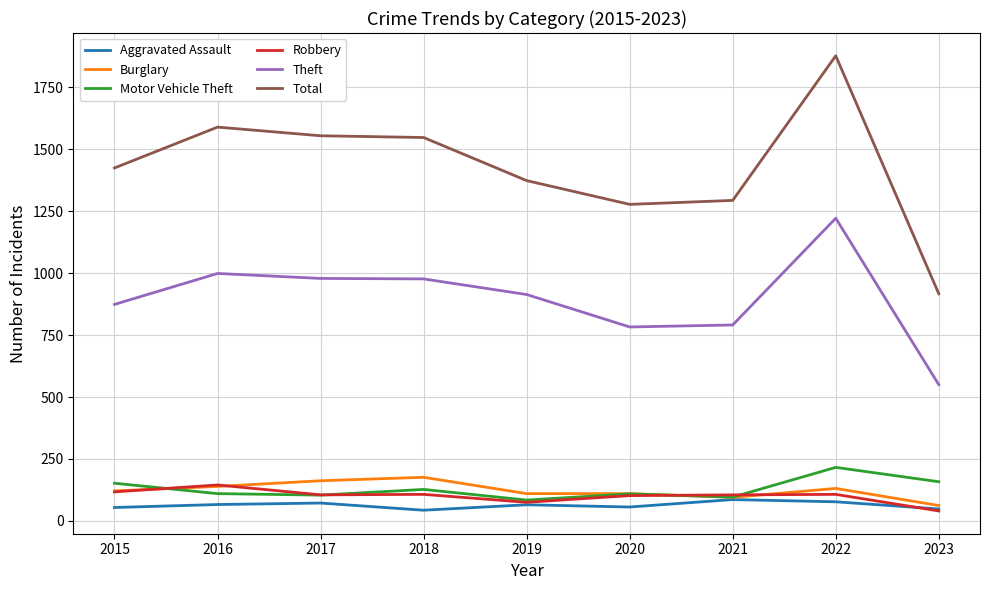

What is the difference between the Robbery values at 2018 and 2017?

2